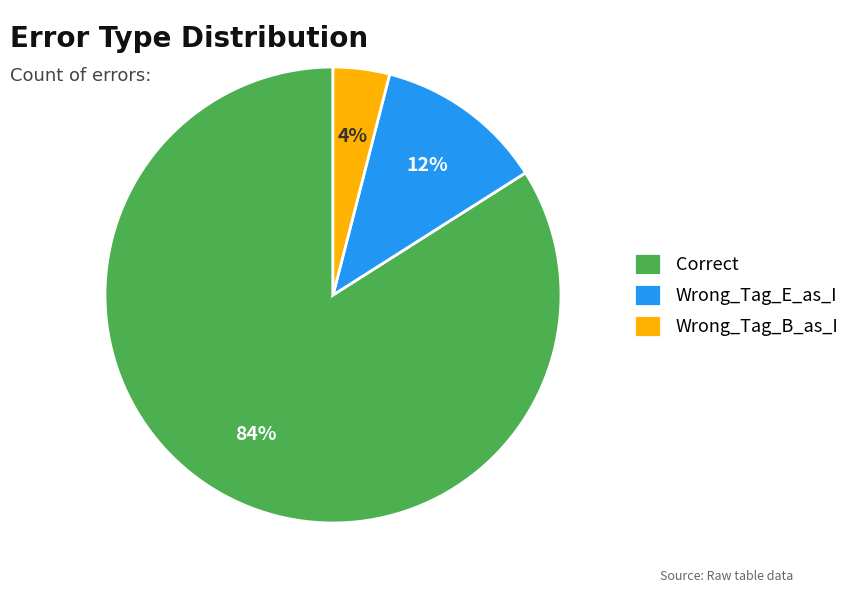

What is the largest slice in the pie chart?

Correct